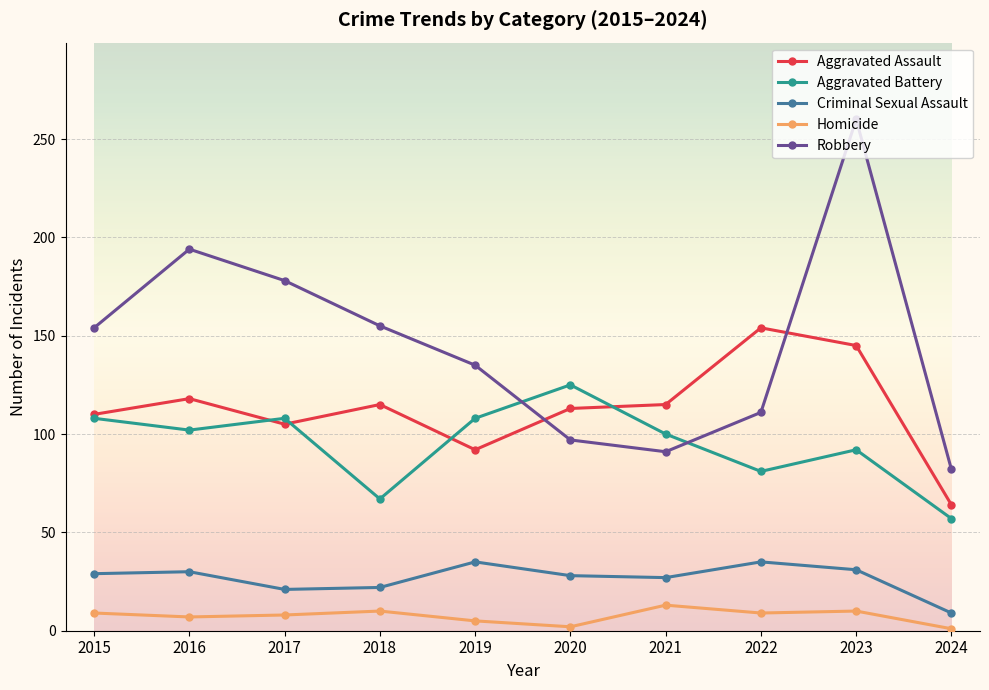

What is the difference between the Aggravated Assault values at 2018 and 2019?

23